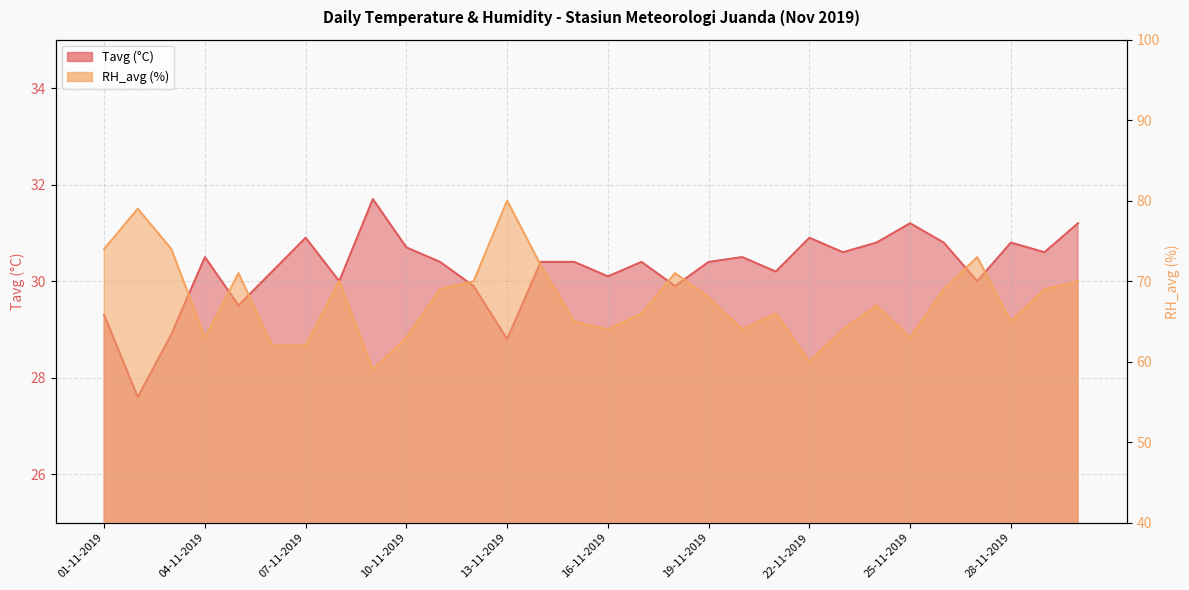

What is the spread (max minus min) of values at 22-11-2019?

29.1